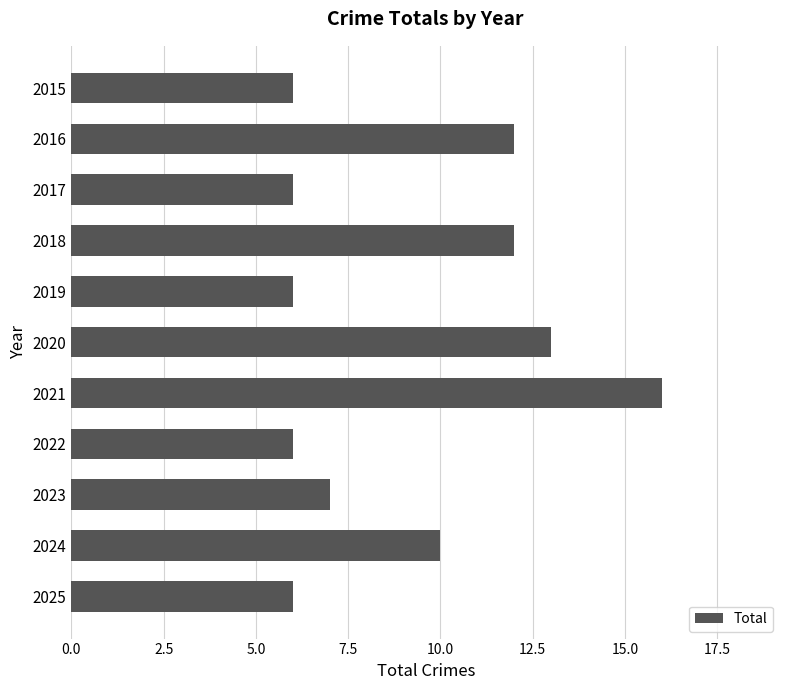

Are the bars grouped side by side (vs. stacked)?

No